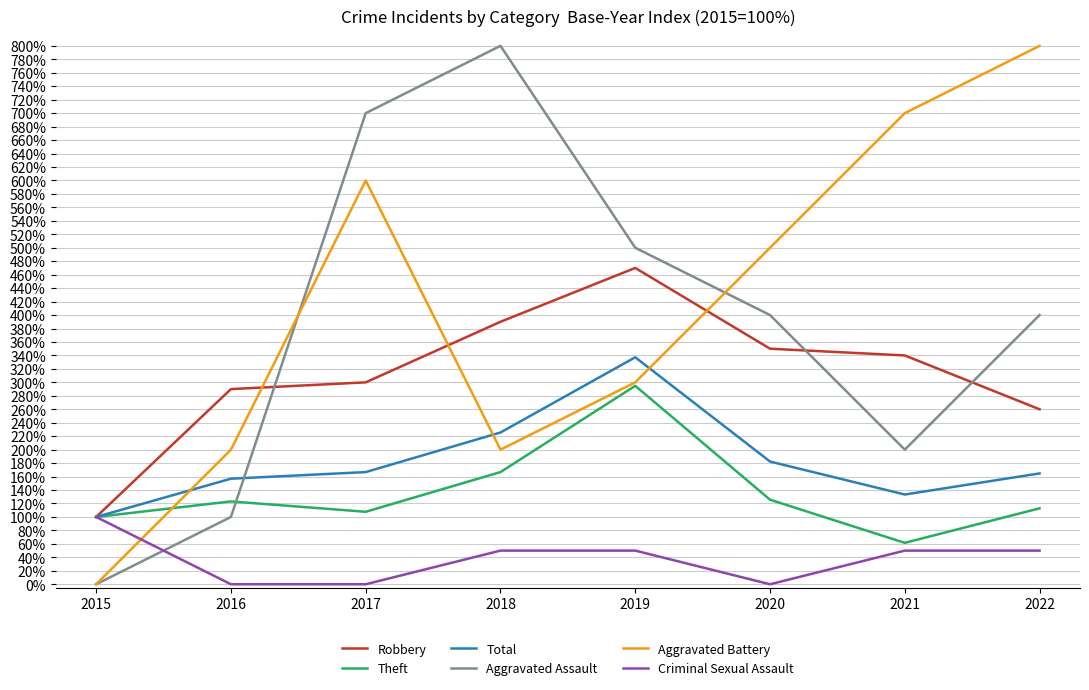

Does the chart have visible grid lines?

Yes